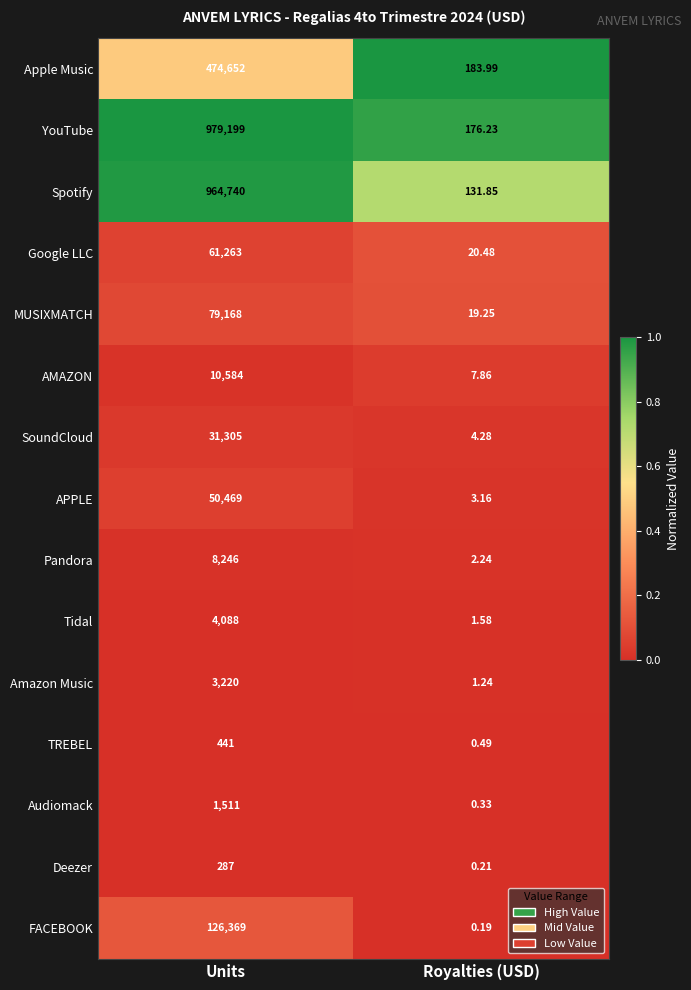

Rank the series by their maximum value, from highest to lowest.

YouTube, Spotify, Apple Music, FACEBOOK, MUSIXMATCH, Google LLC, APPLE, SoundCloud, AMAZON, Pandora, Tidal, Amazon Music, Audiomack, TREBEL, Deezer